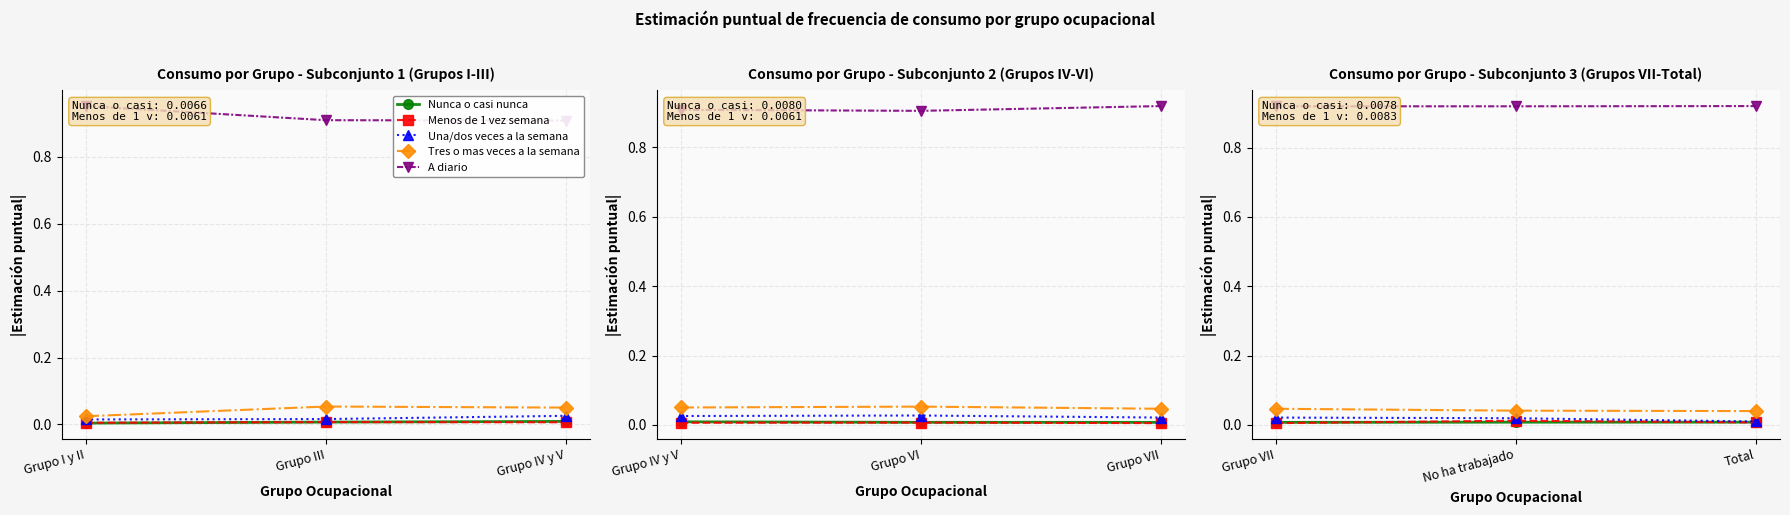

Which series has the largest total across all categories?

A diario